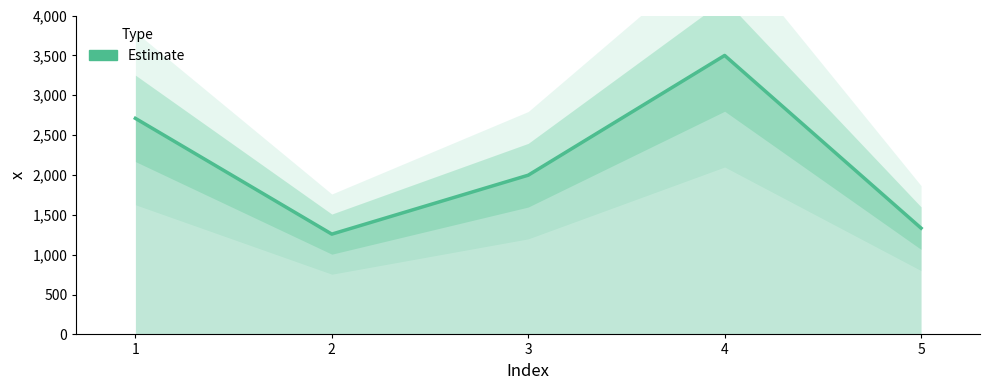

Rank the categories by value from lowest to highest.

2, 5, 3, 1, 4